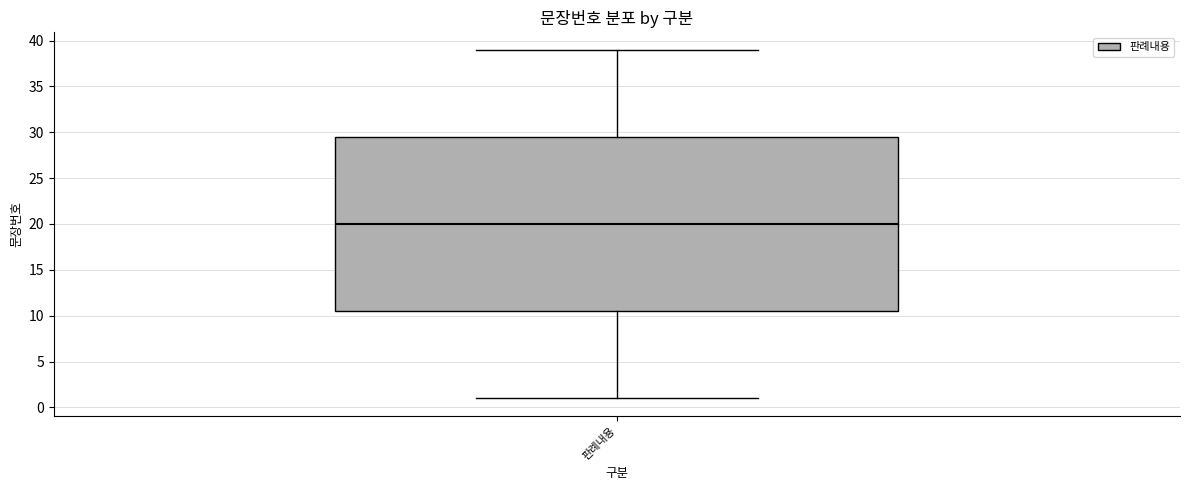

Read this box plot against the y-axis: the position of the median line, the range covered by the box, and the ends of both whiskers. The values are not printed on the chart, so give them approximately, as read against the axis.

median 20.0, box 10.5 to 29.5, whiskers 1.0 to 39.0